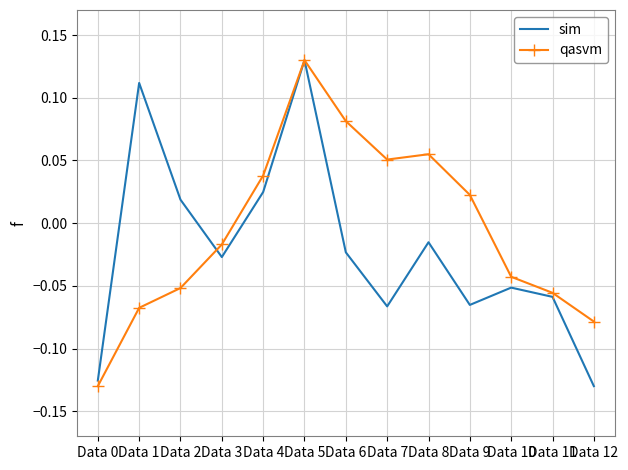

Rank the series by their average value, from lowest to highest.

sim, qasvm